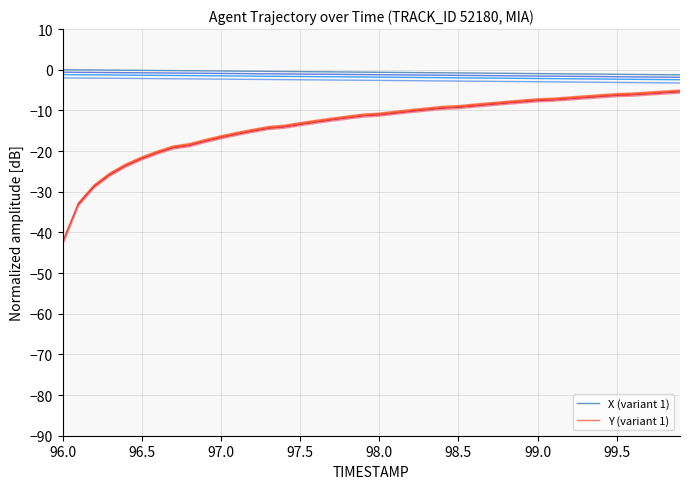

What is the difference between the maximum and minimum values in the Y (variant 1) series?

37.3